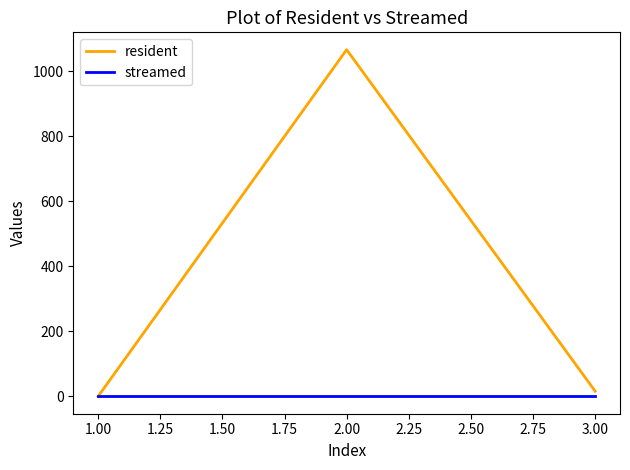

What are all the series names shown in the legend?

resident, streamed